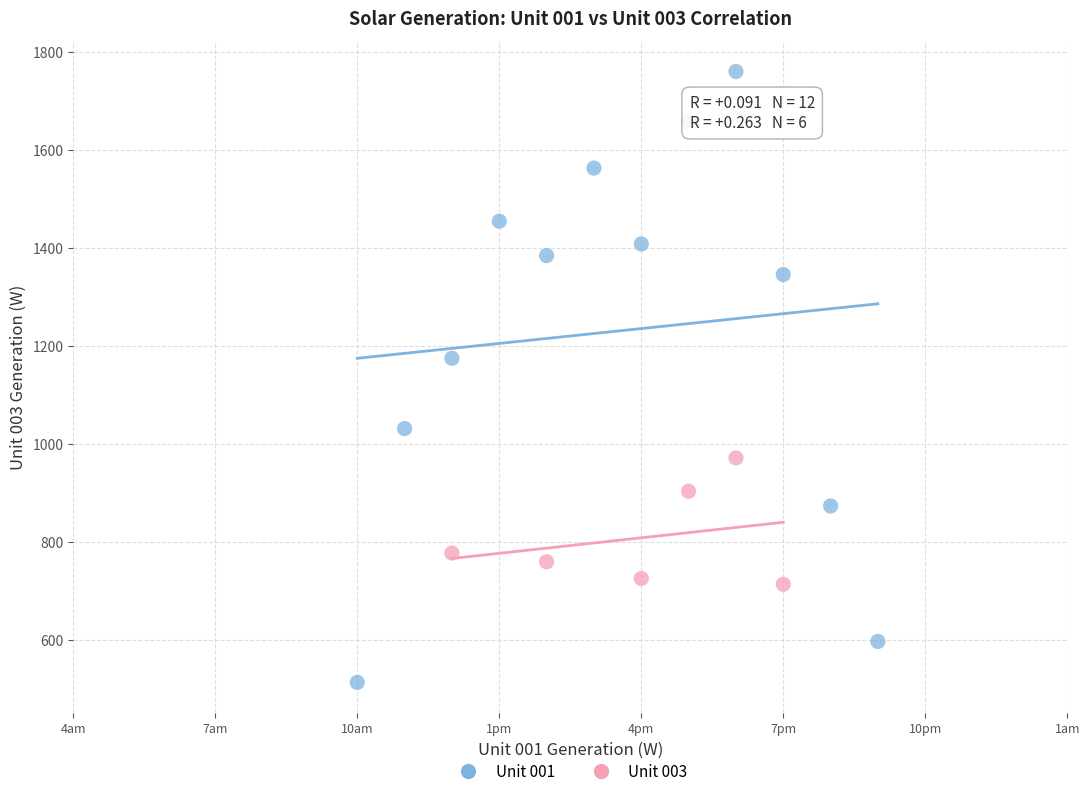

Which series contains the lowest Y value?

Unit 001